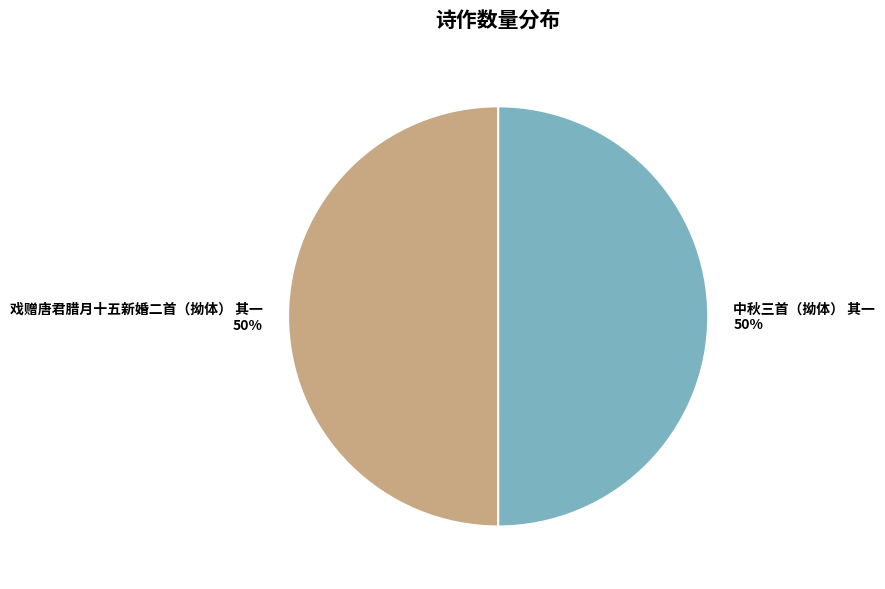

To the nearest percent, what portion does 戏赠唐君腊月十五新婚二首（拗体） 其一 represent?

50%